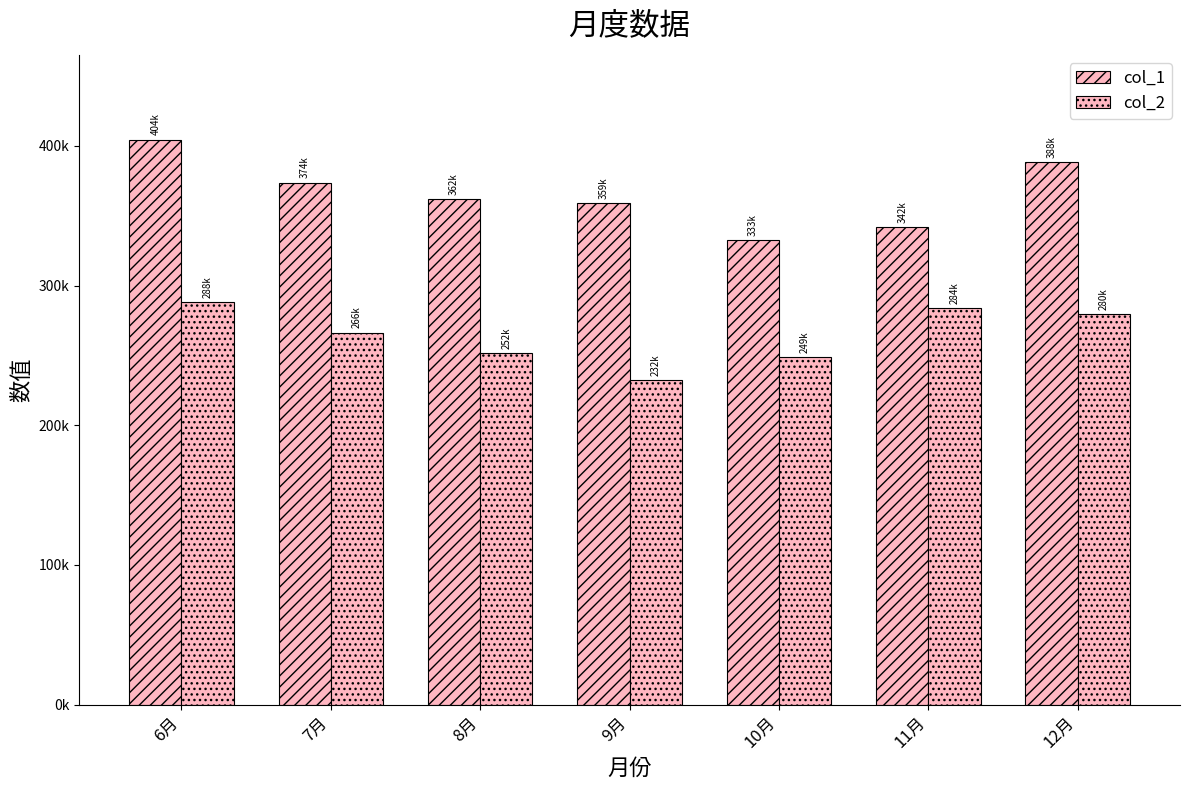

Reading left to right, list all the values displayed in this chart.

col_1: 6月=404450.9	7月=373742.6	8月=362022.2	9月=358932.0	10月=332528.9	11月=341771.6	12月=388380.1
col_2: 6月=288080.0	7月=266342.2	8月=251652.4	9月=232064.0	10月=249038.3	11月=283932.3	12月=279656.3